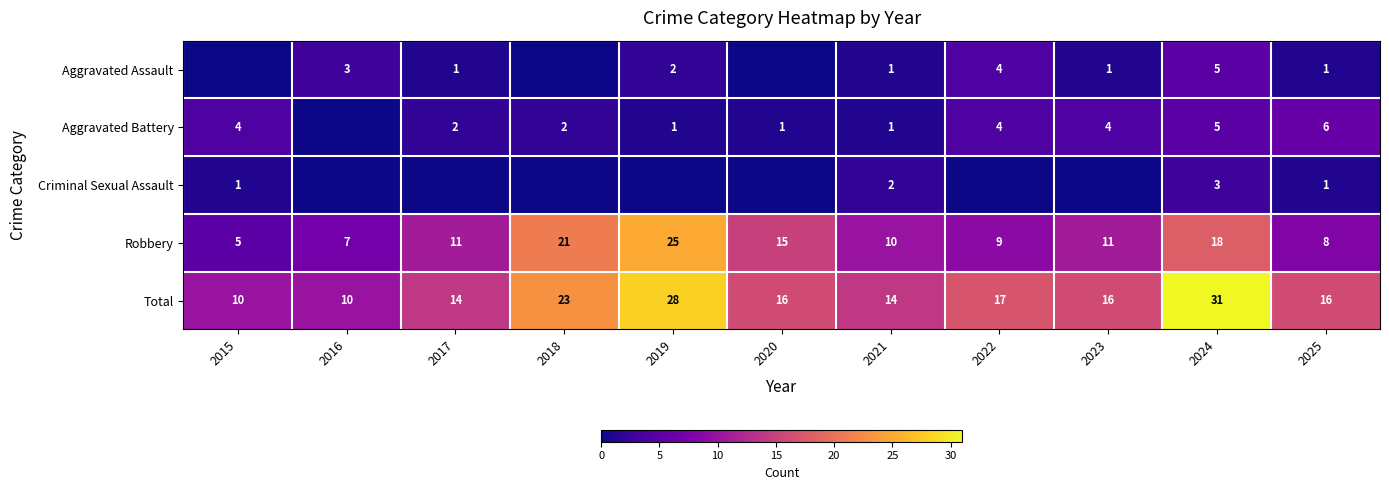

What is the difference between the second highest and minimum values in the Robbery series?

16